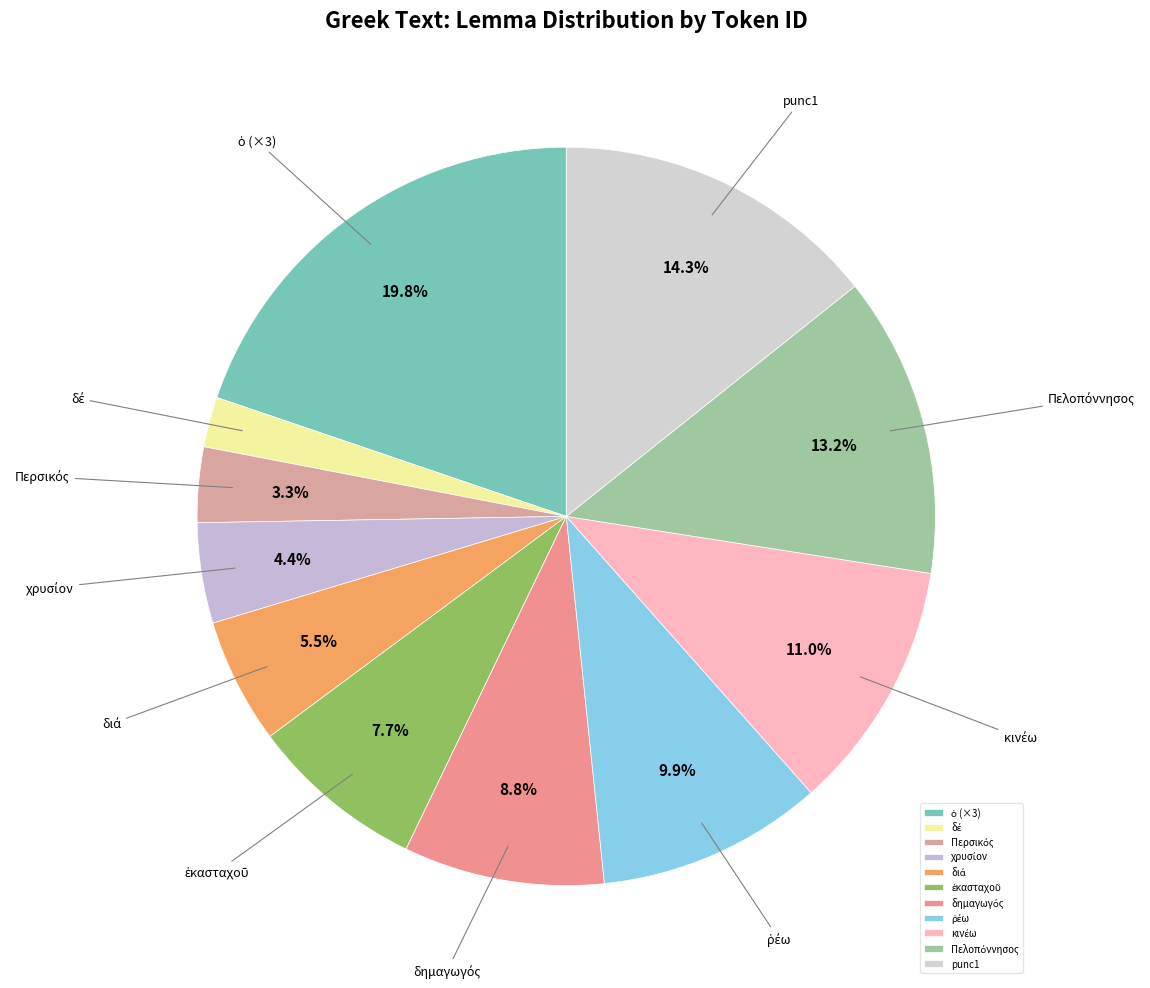

Is it true that punc1 is 14% of the pie?

True